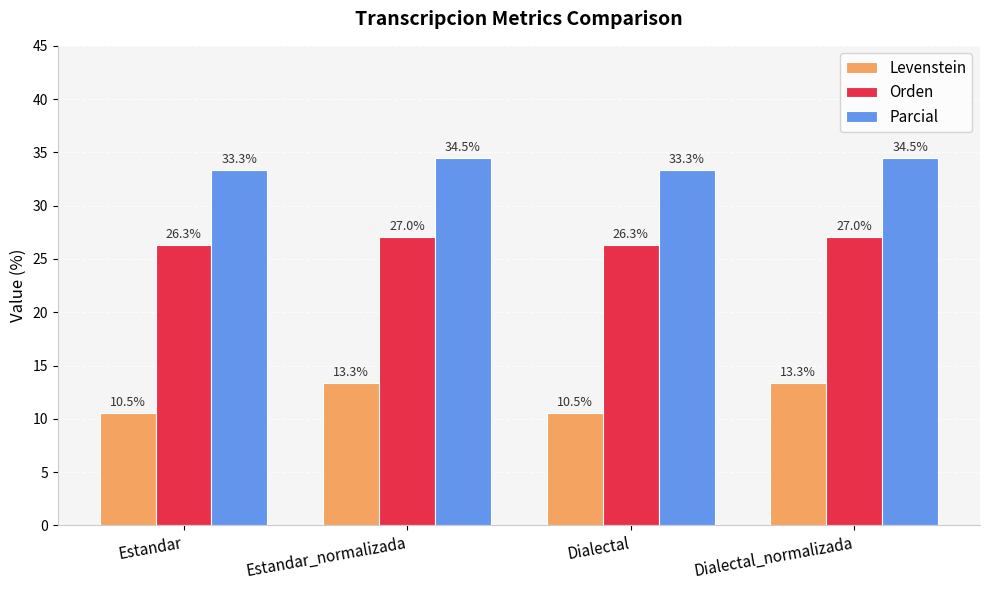

How many Levenstein values are between 10 and 13?

2